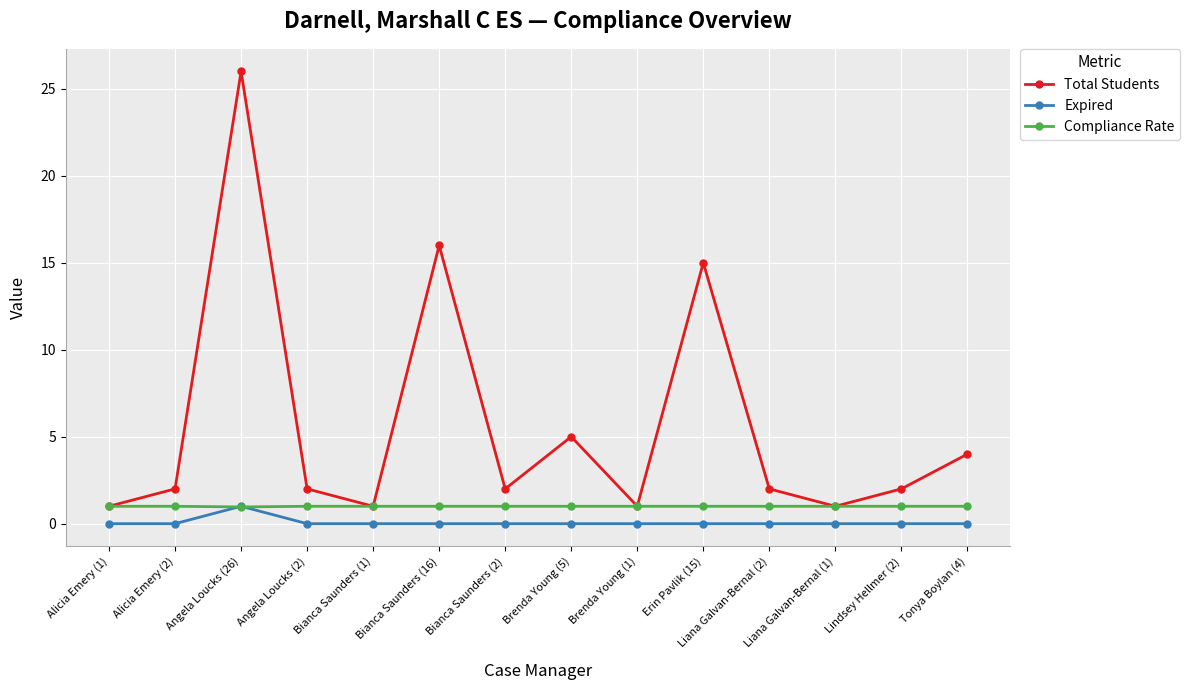

List the series in order of their overall mean, lowest first.

Expired, Compliance Rate, Total Students